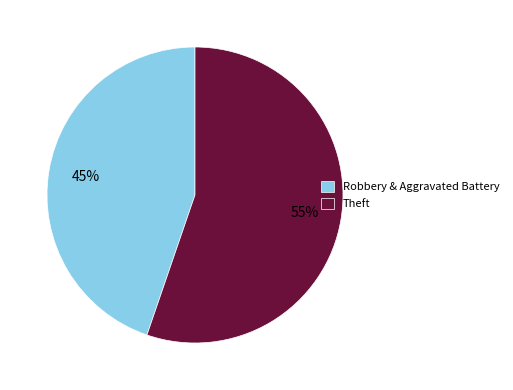

Which slice is the smallest?

Robbery & Aggravated Battery